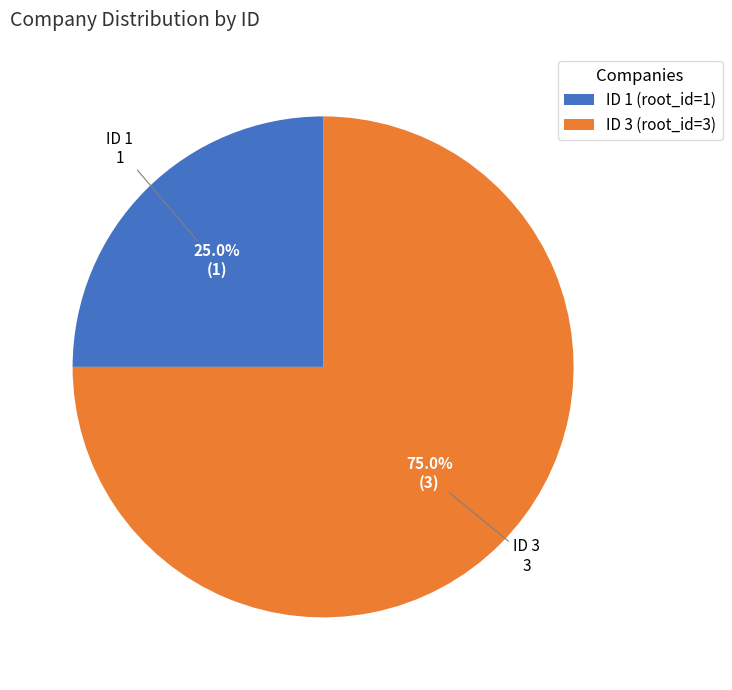

To the nearest percent, what is the average slice percentage?

50%